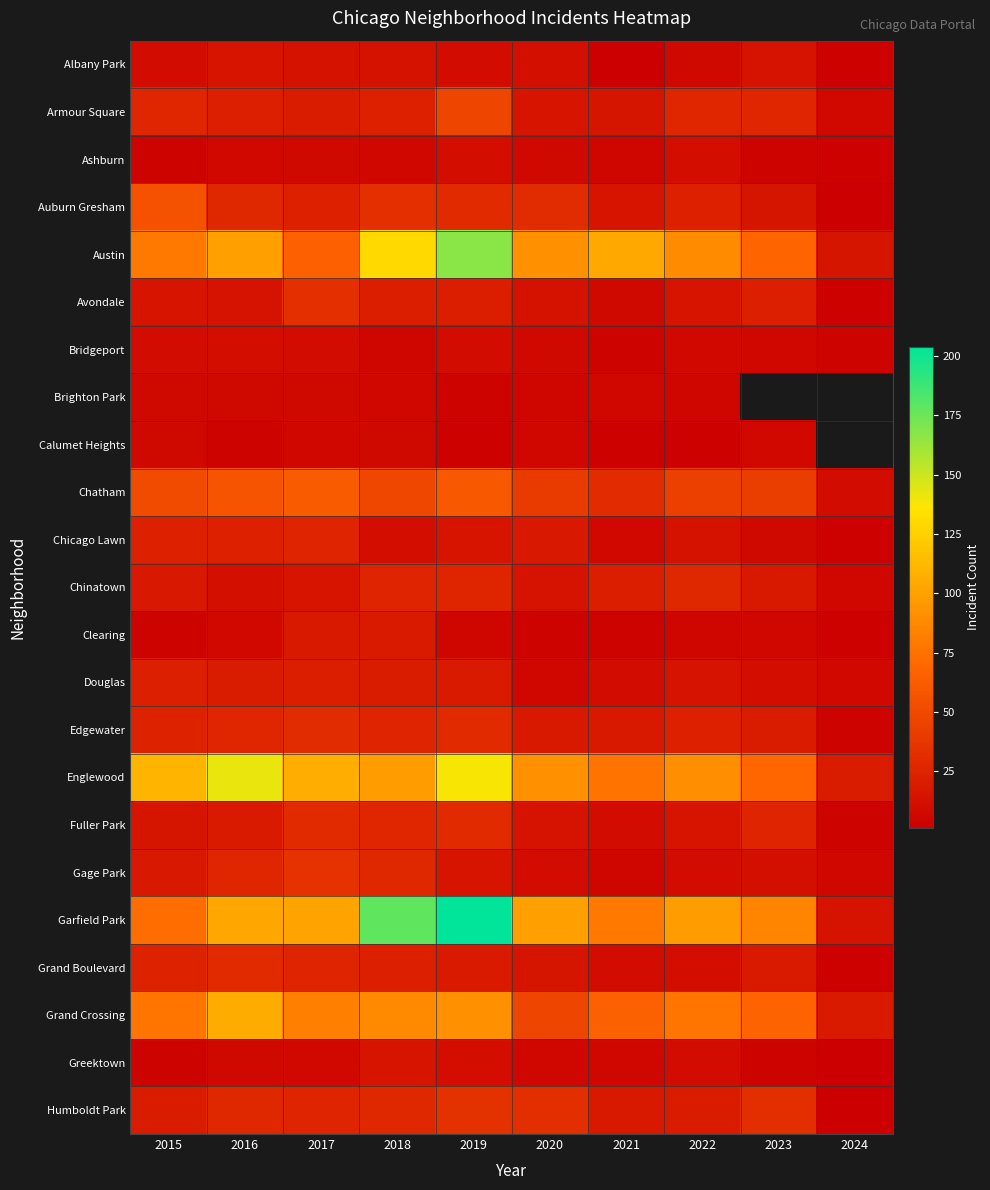

What is the spread (max minus min) of values at 2022?

95.0